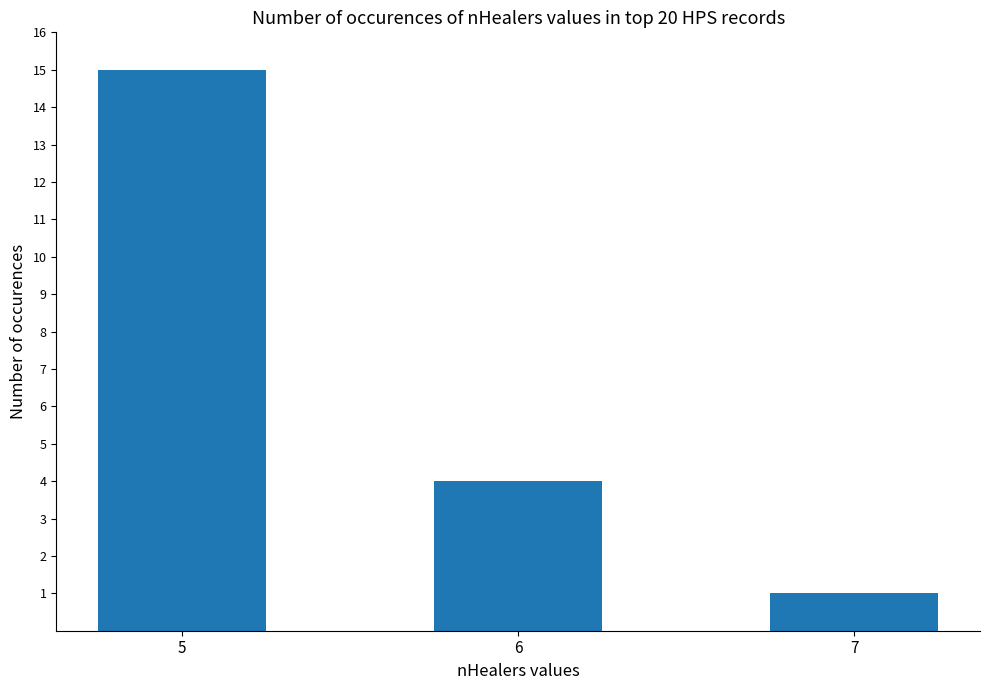

How many distinct data groups are displayed?

1